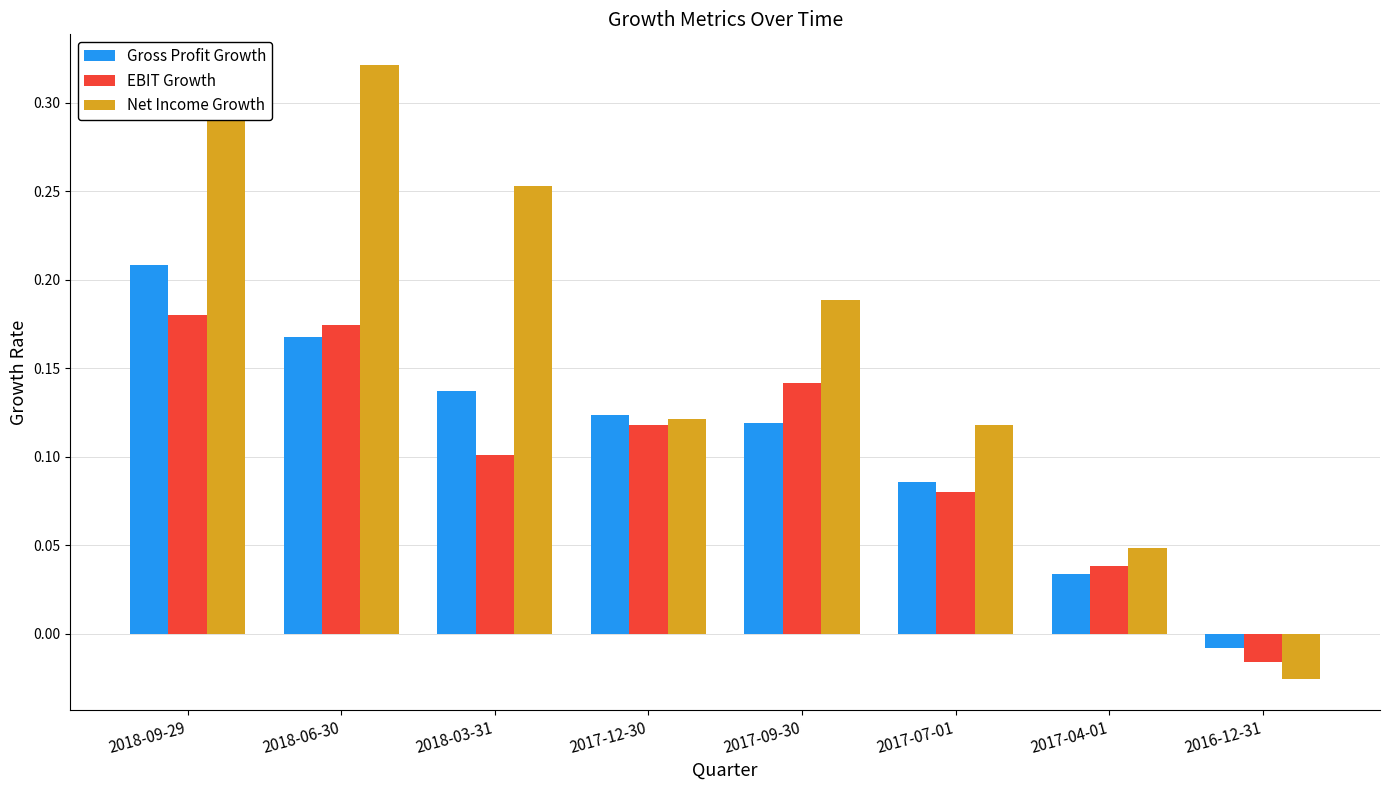

Are the bars horizontal?

No